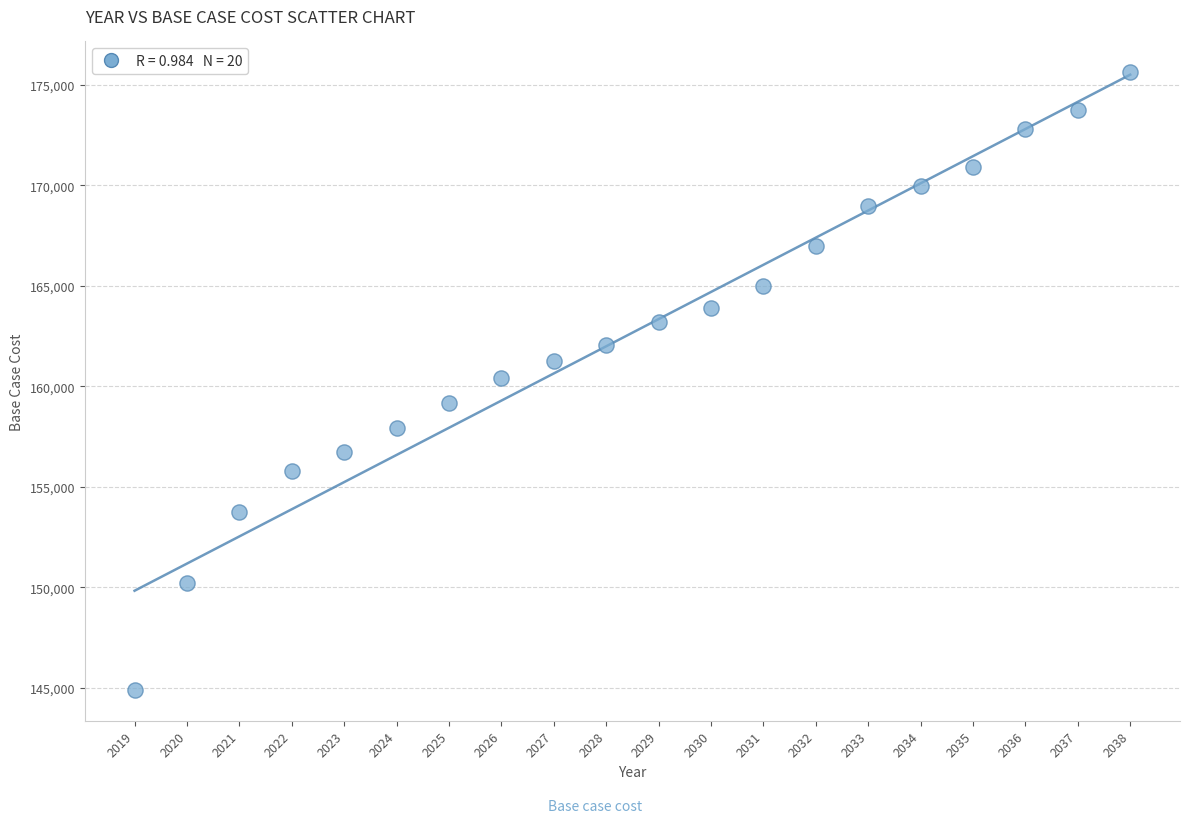

What is the range of X values (max minus min)?

19.0